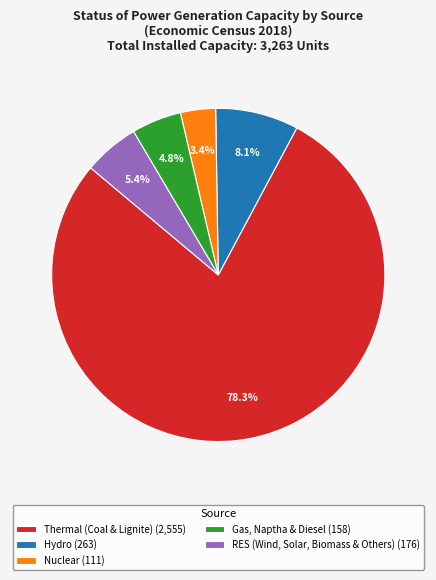

Is it true that RES (Wind, Solar, Biomass & Others) is 5% of the pie?

True